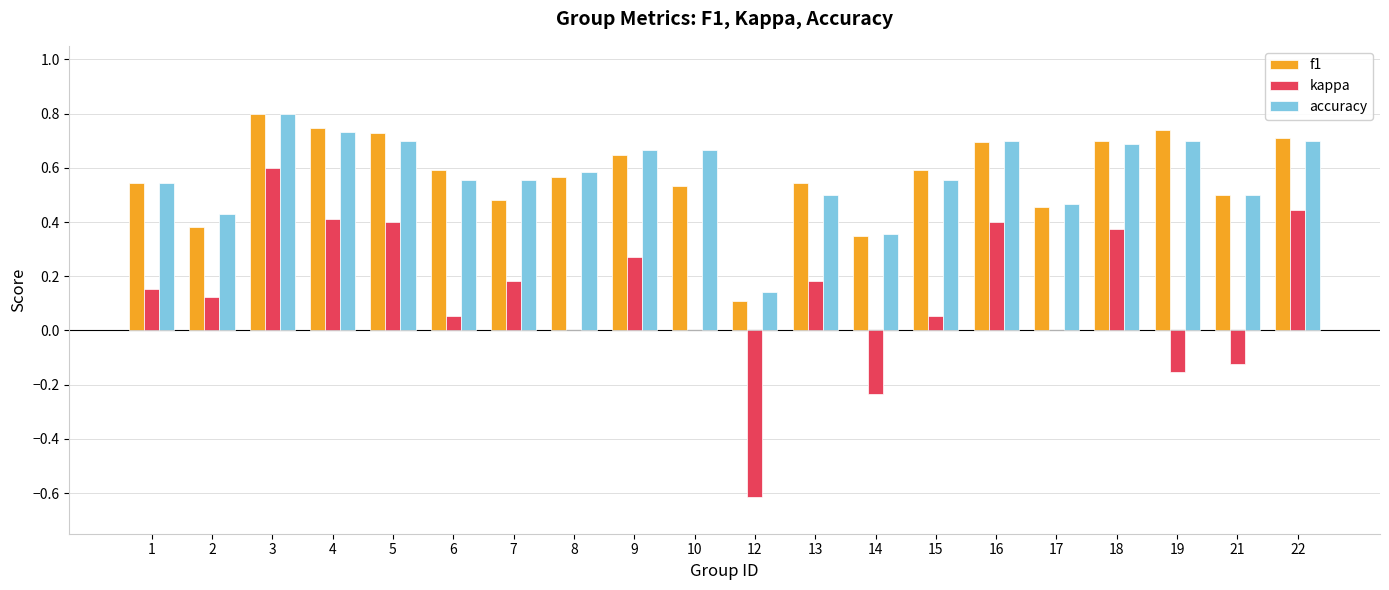

The value of f1 at 7 is 0.3. True or false?

False